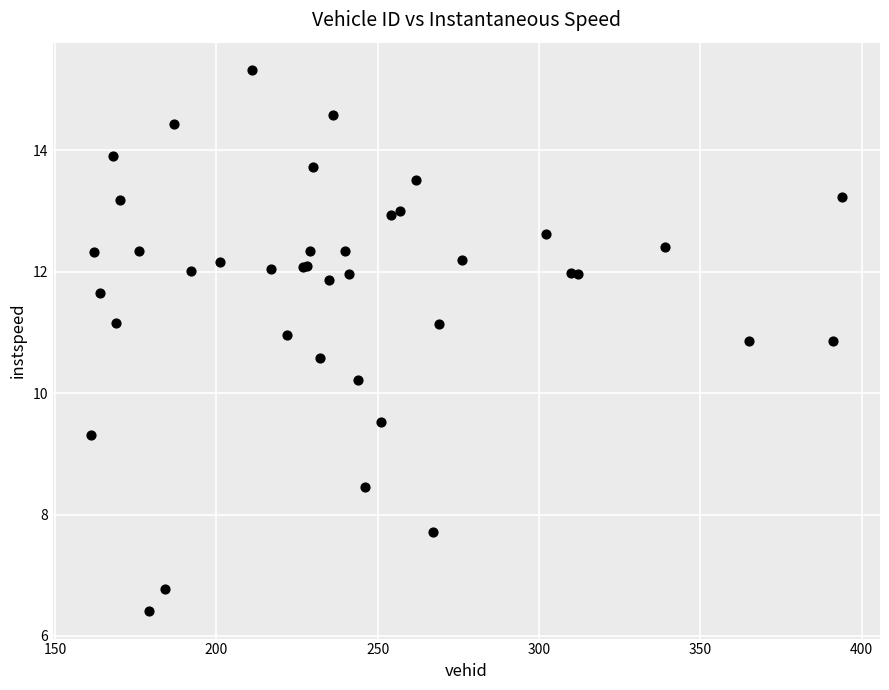

What Y value in the scatter plot is closest to 10?

10.2